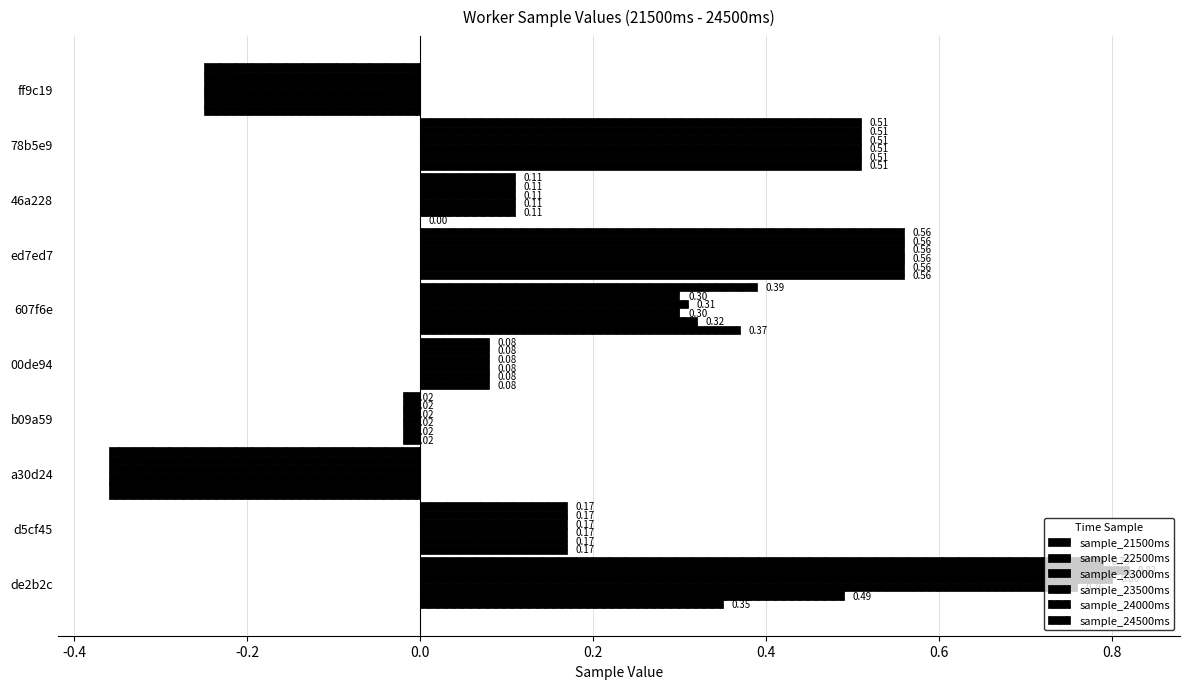

How many series are shown in this chart?

6